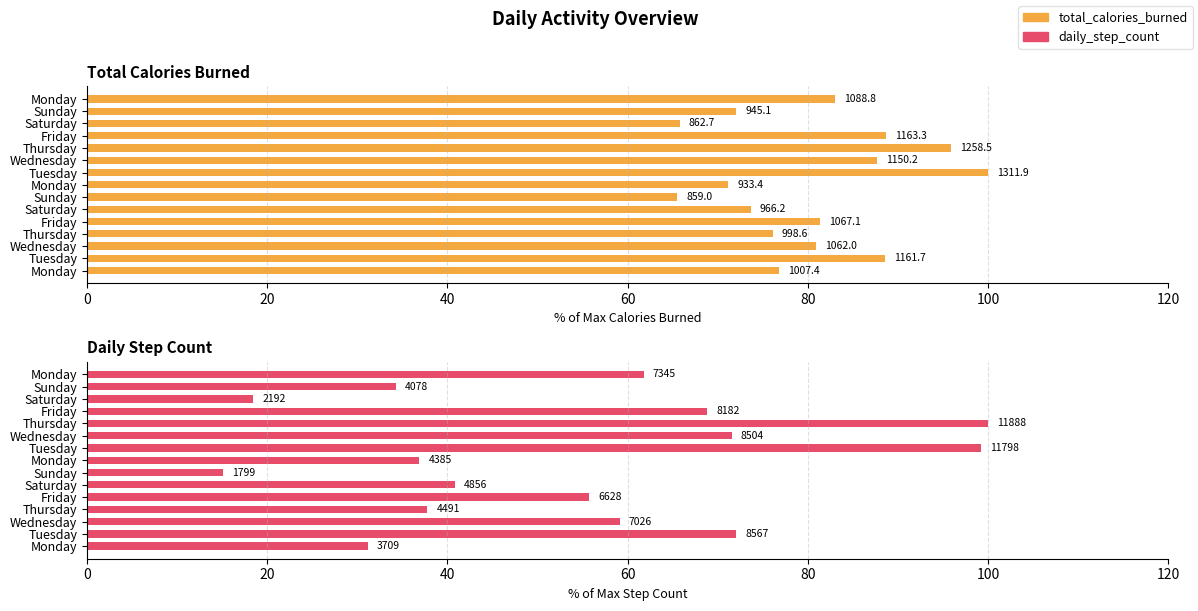

Does the chart contain any negative values?

No